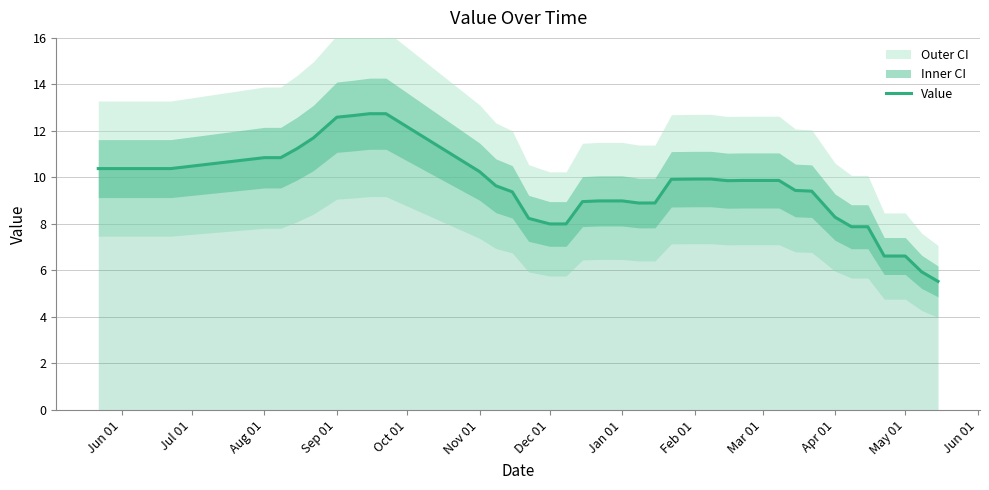

What is the ratio of the value at 26 to the value at 25?

1.0